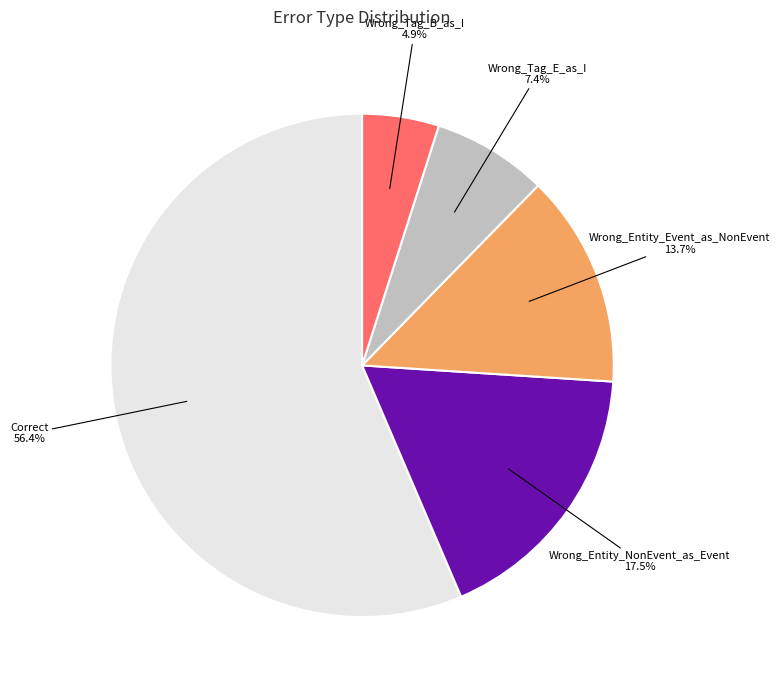

Does Wrong_Entity_Event_as_NonEvent account for over 50% of the chart?

No